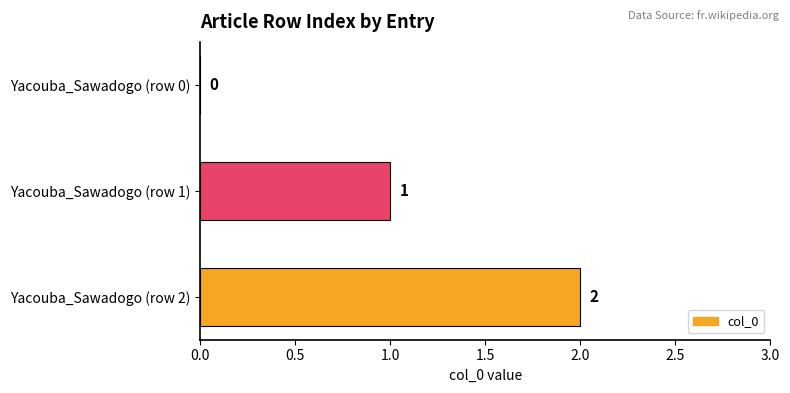

Are the bars horizontal?

Yes